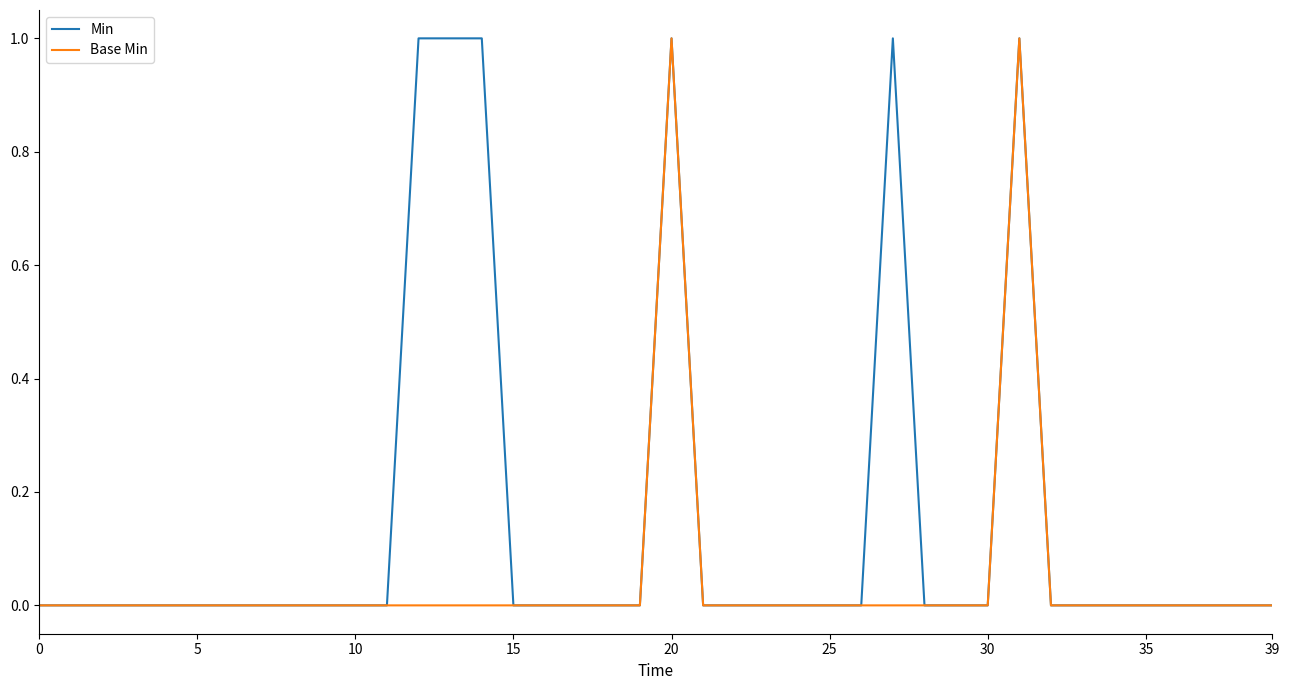

Is this an area chart (filled region under the line)?

No